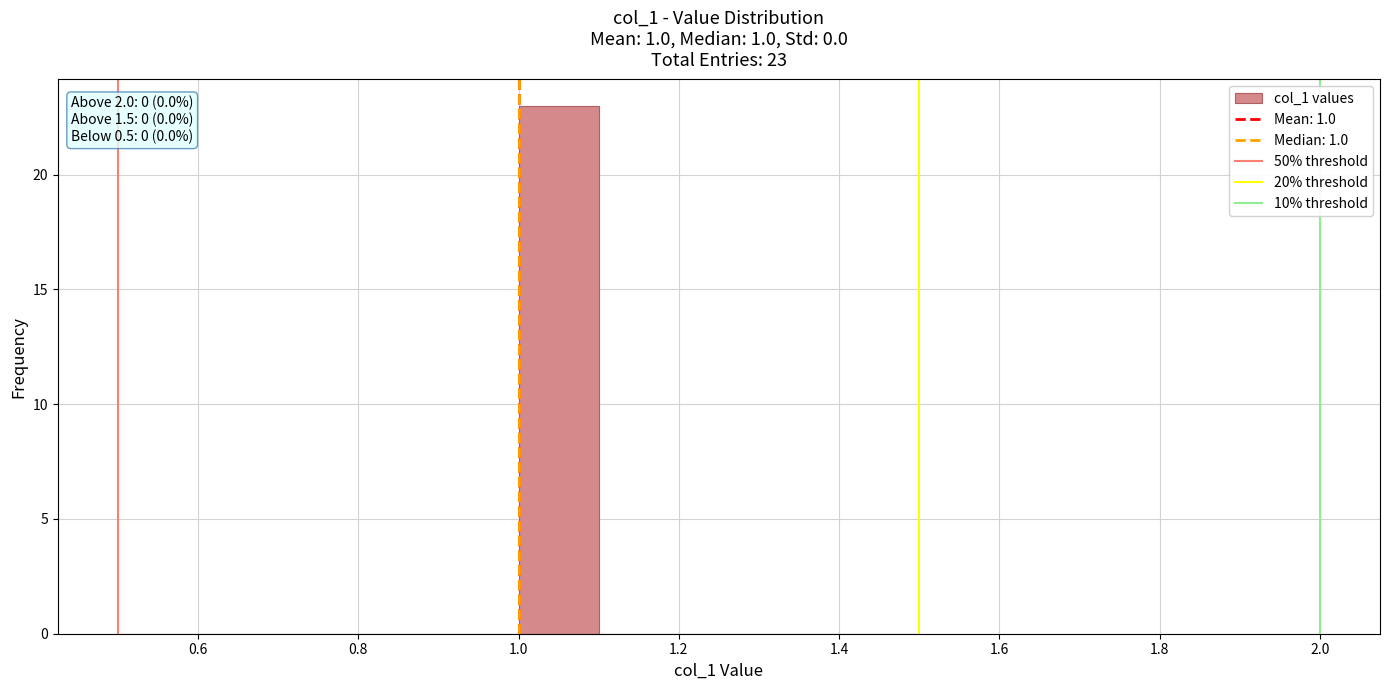

Which range on the x-axis has the tallest bar?

1.0 to 1.1